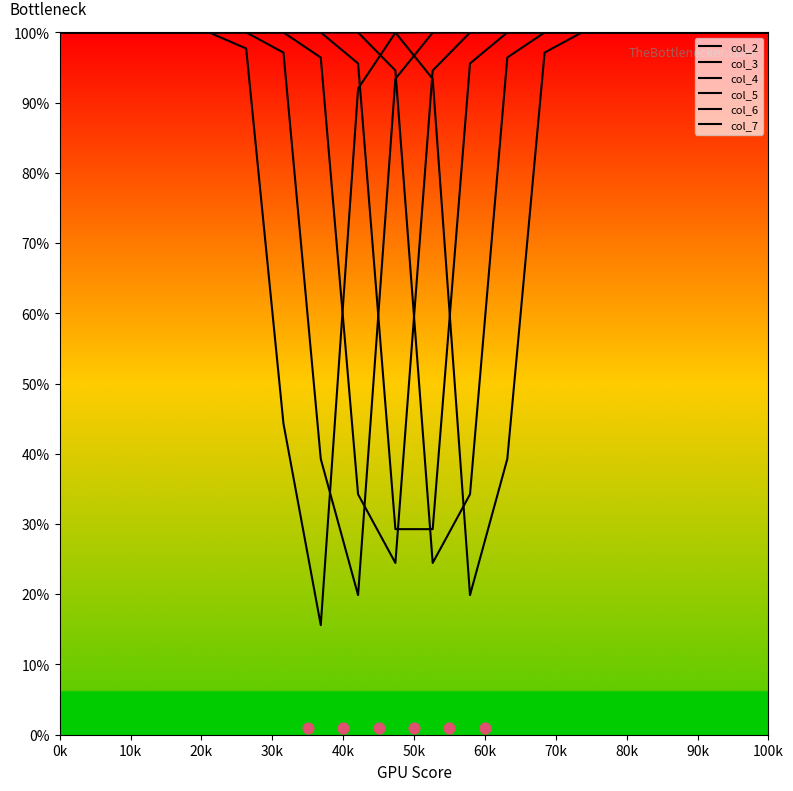

What are all the series names shown in the legend?

col_2, col_3, col_4, col_5, col_6, col_7